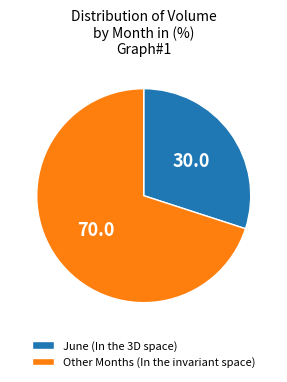

Rank the categories by value from highest to lowest.

Other Months (In the invariant space), June (In the 3D space)